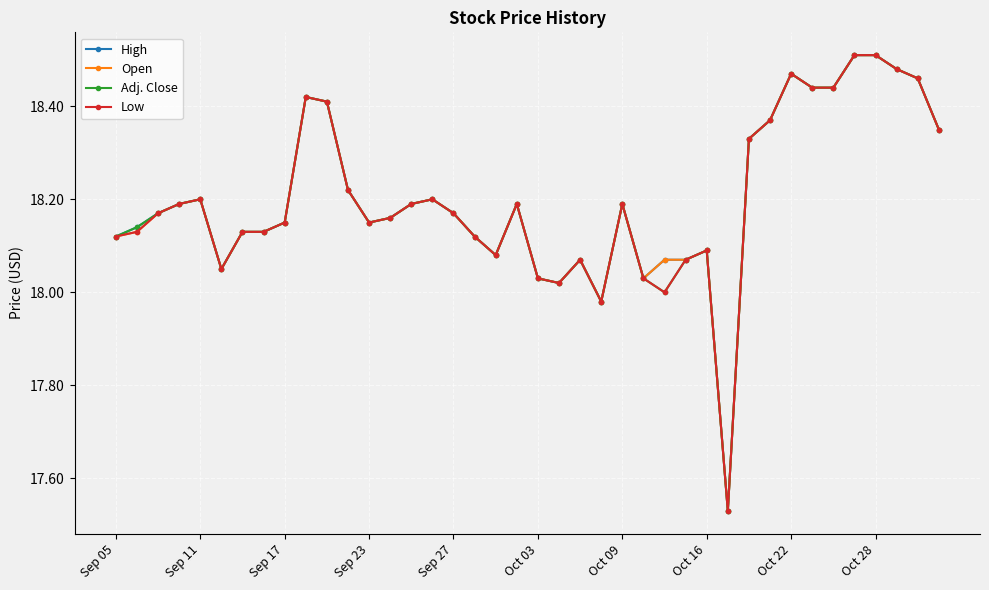

True or false: Adj. Close has more than 2 interior local peaks.

True